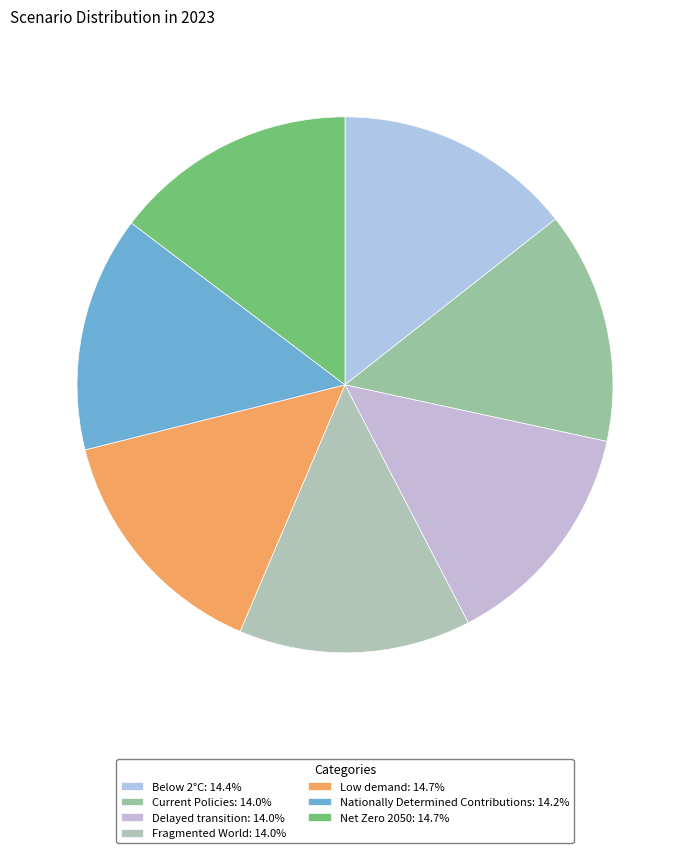

How many segments does this pie chart have?

7